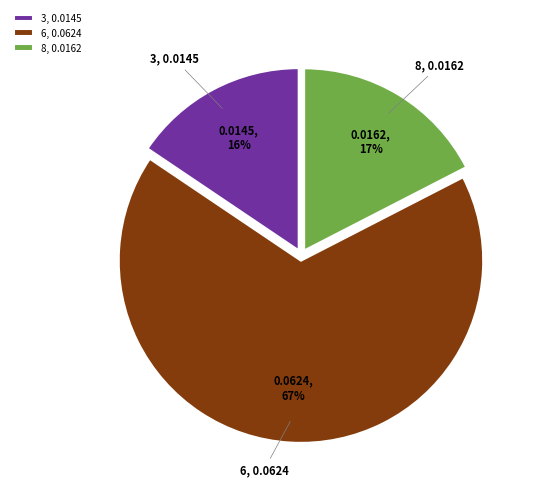

Is it true that 8, 0.0162 is 17% of the pie?

True